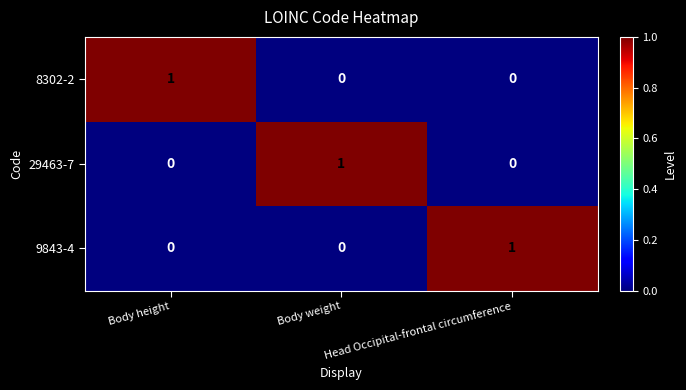

Is it true that 9843-4 equals 1 at Body weight?

False